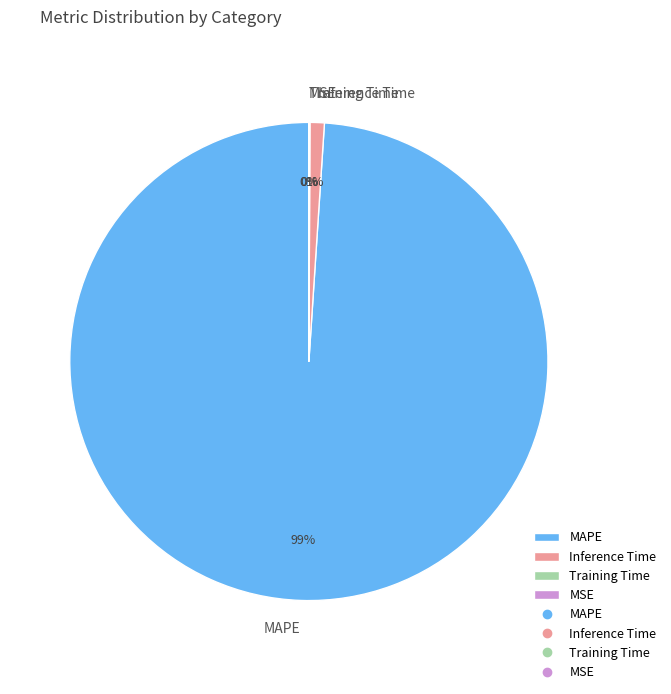

To the nearest percent, what is the difference between the largest and smallest slice percentages?

99%